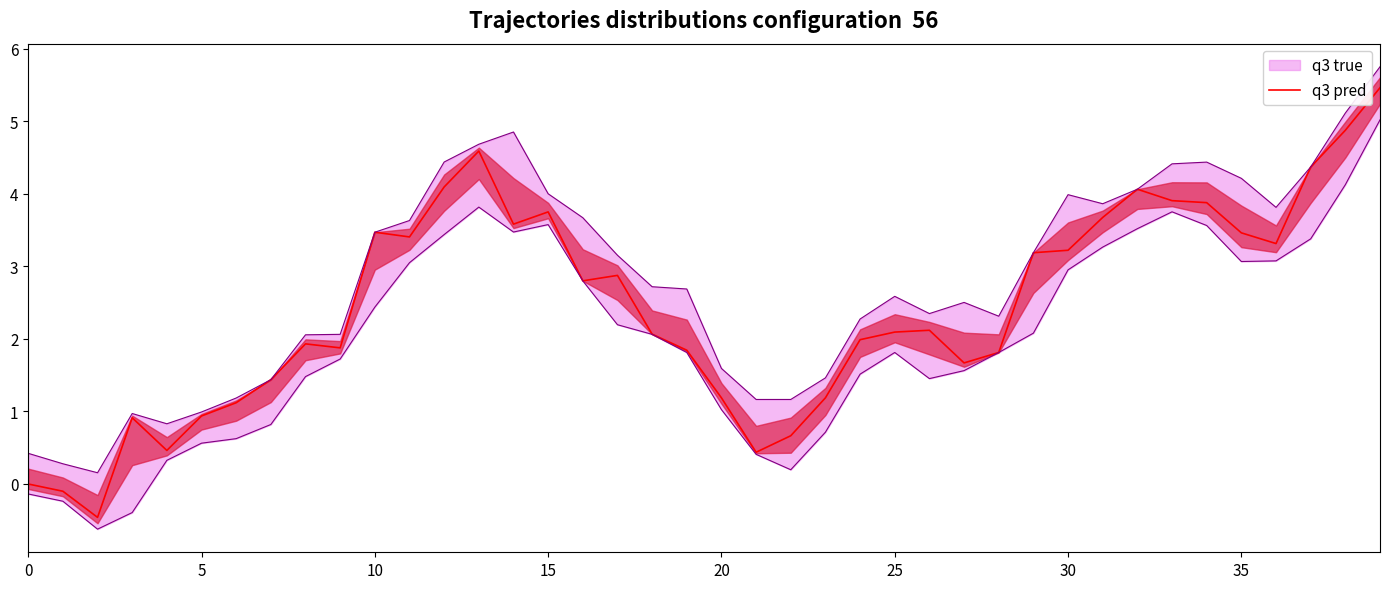

What is the average value?

2.4